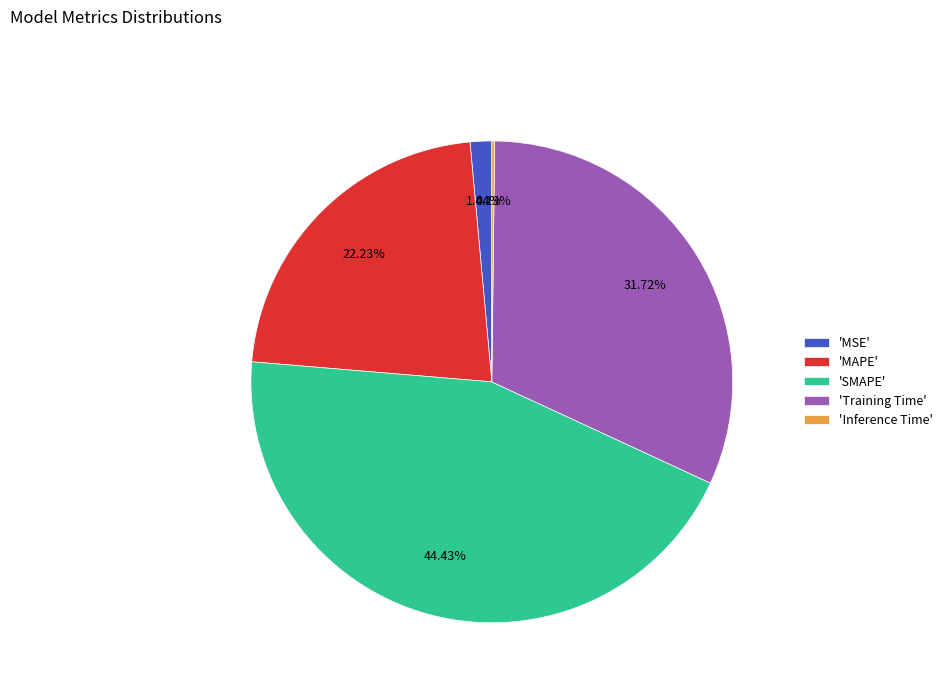

Is the sum of 'Training Time' and 'MSE' greater than half?

No